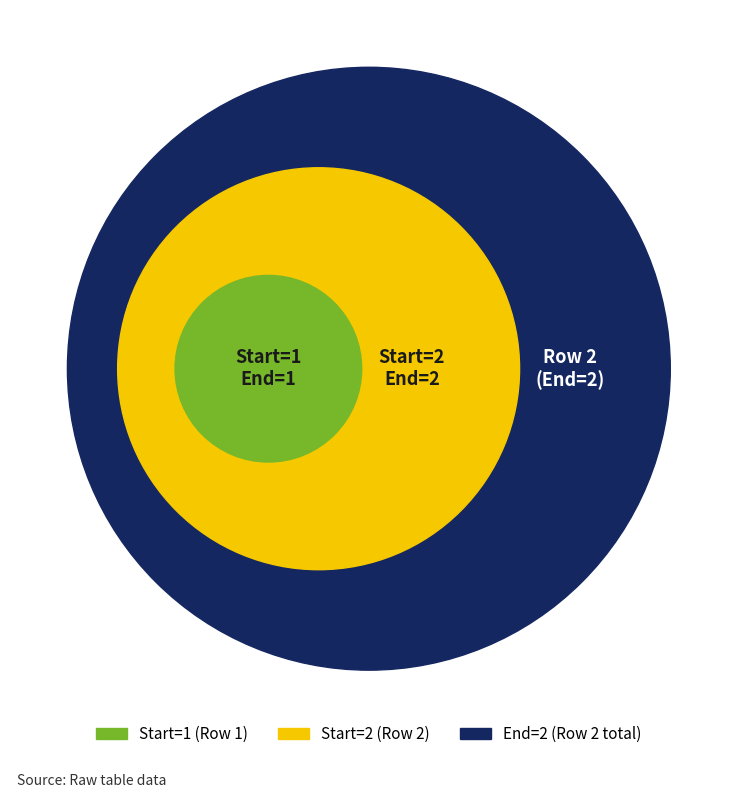

To the nearest percent, what is the difference between the 1 and 2 slice percentages?

33%